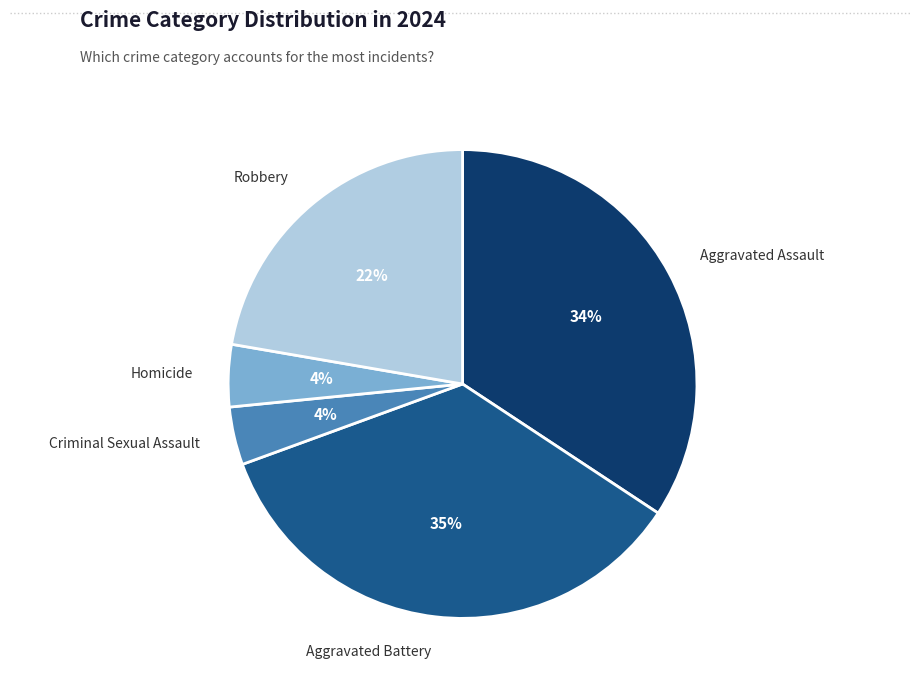

Which has a higher value, Aggravated Assault or Robbery?

Aggravated Assault